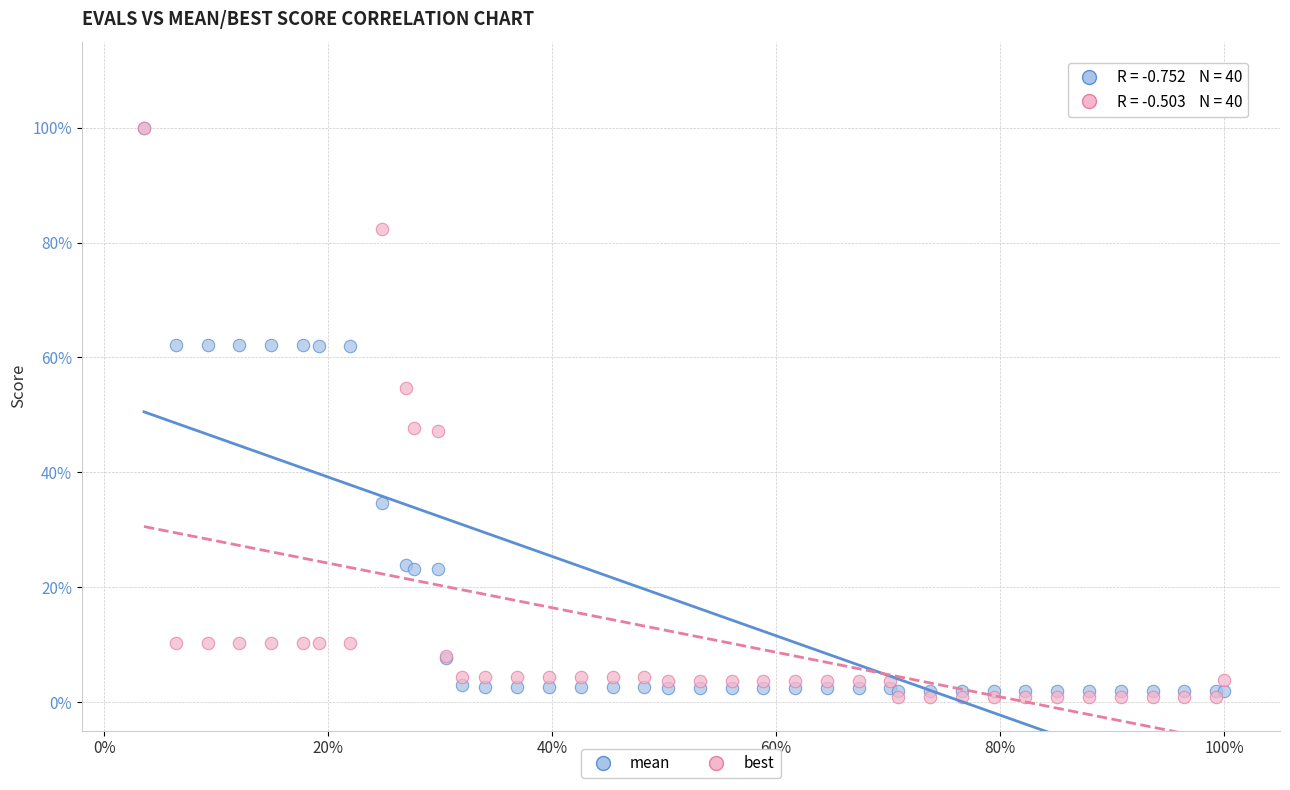

What are all the series names shown in the legend?

mean, best